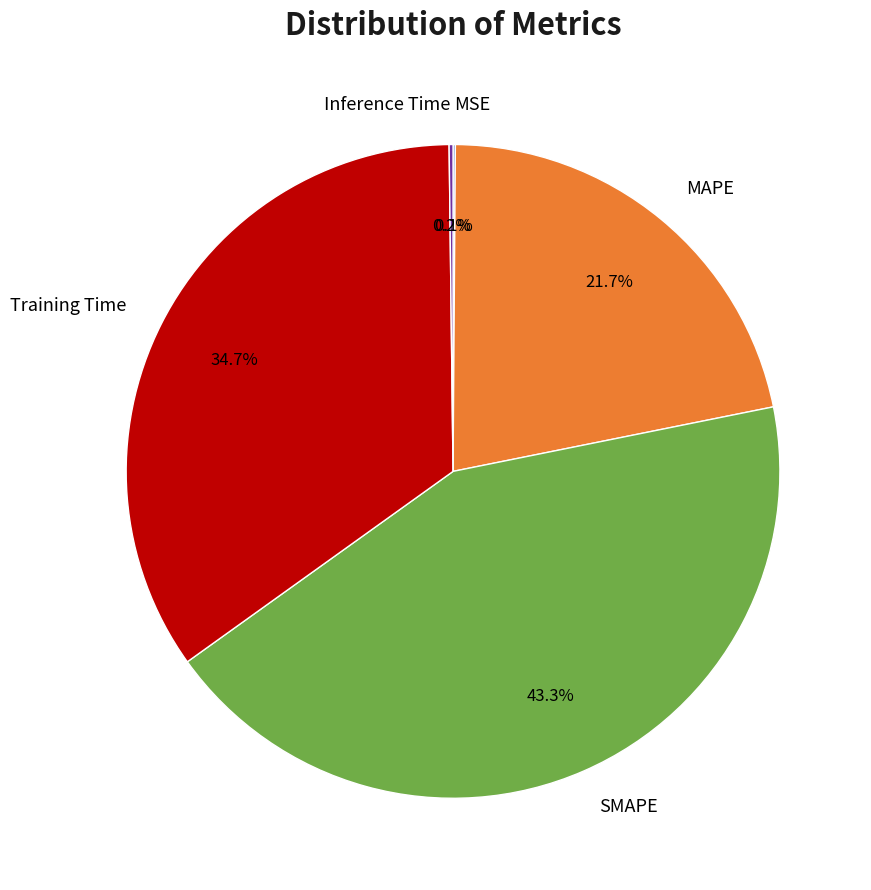

What is the largest slice in the pie chart?

SMAPE